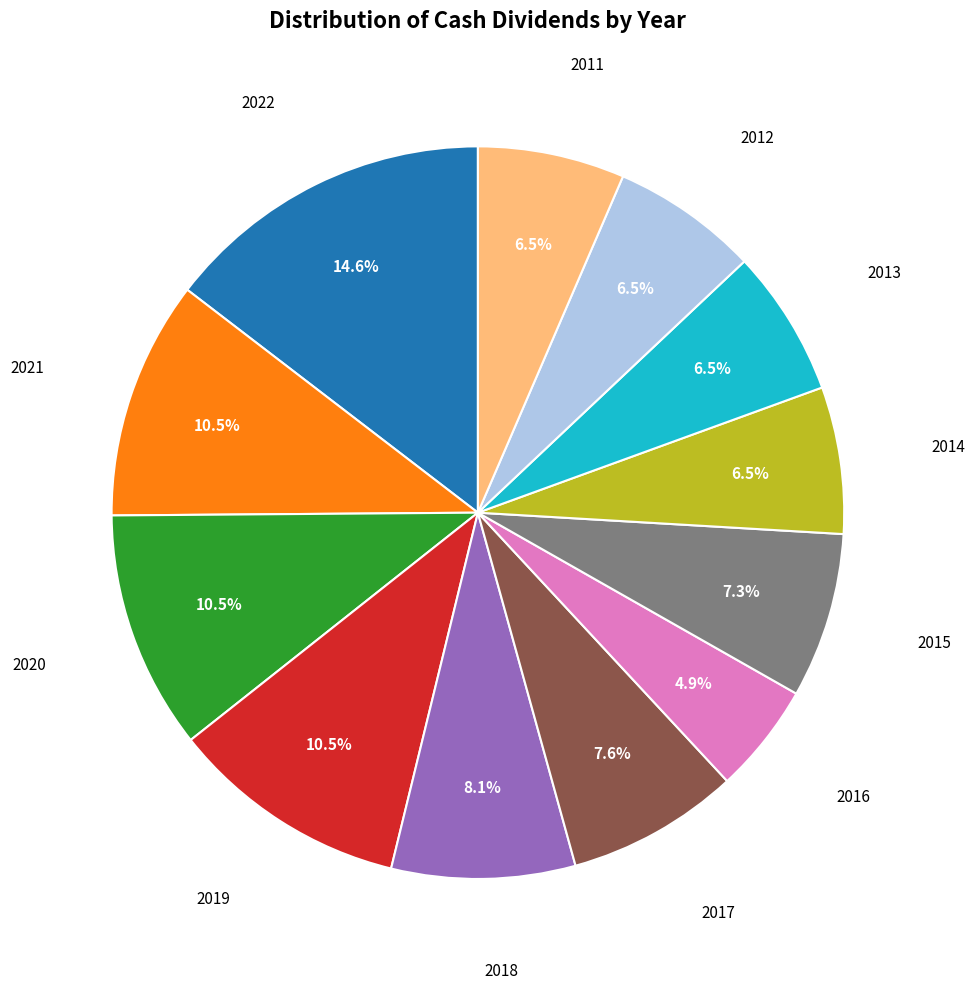

Is there a majority slice in this chart?

No